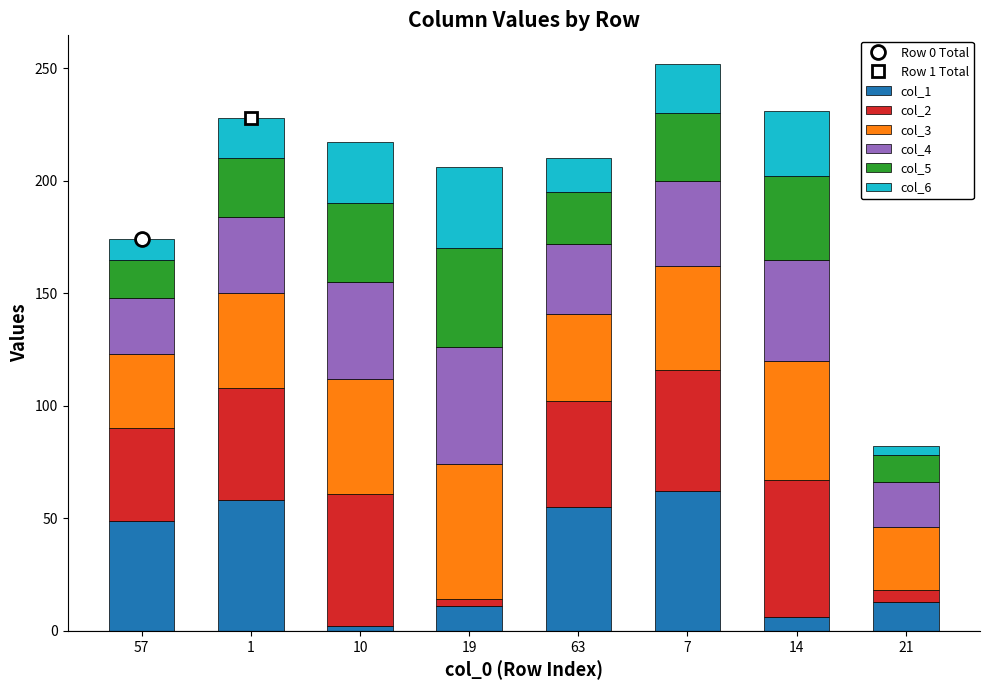

How many distinct data groups are displayed?

6